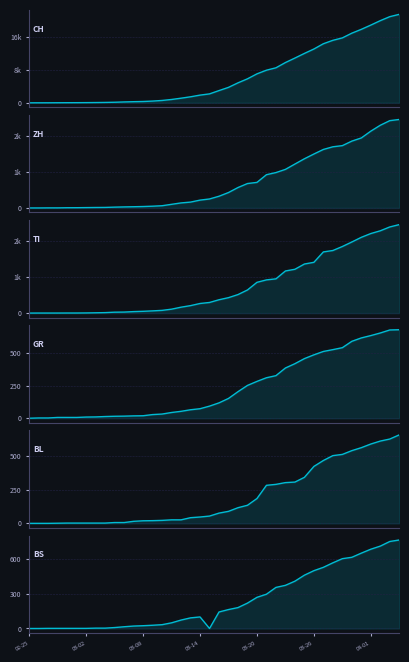

Between 11 and 37, which series saw the biggest shift?

CH